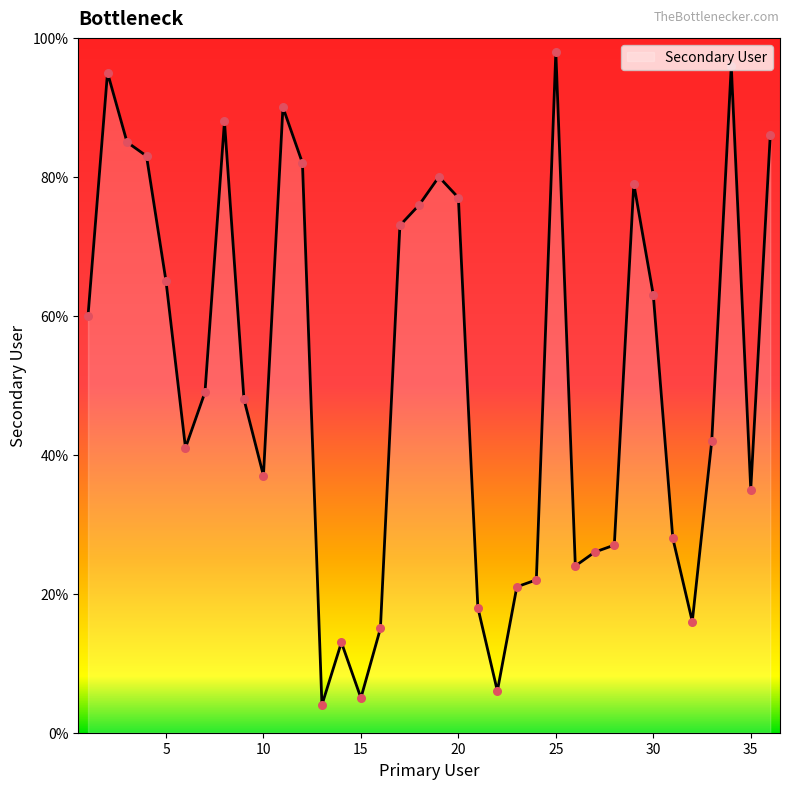

What is the minimum value shown in the chart?

4